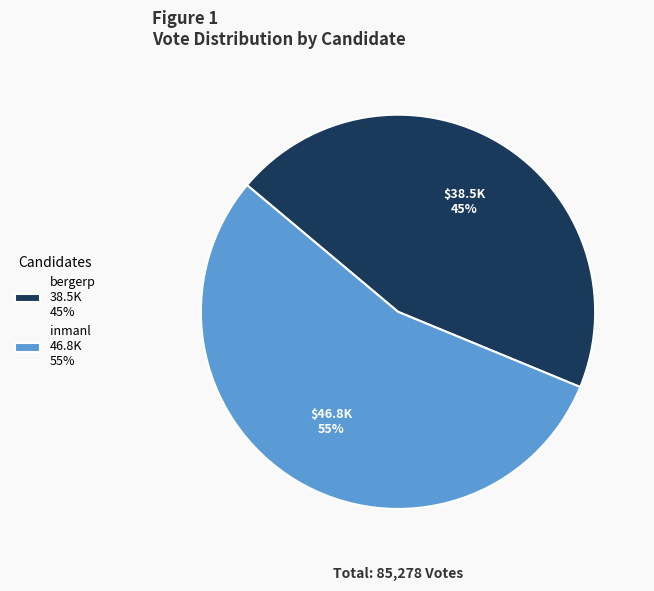

To the nearest percent, what portion does inmanl represent?

55%